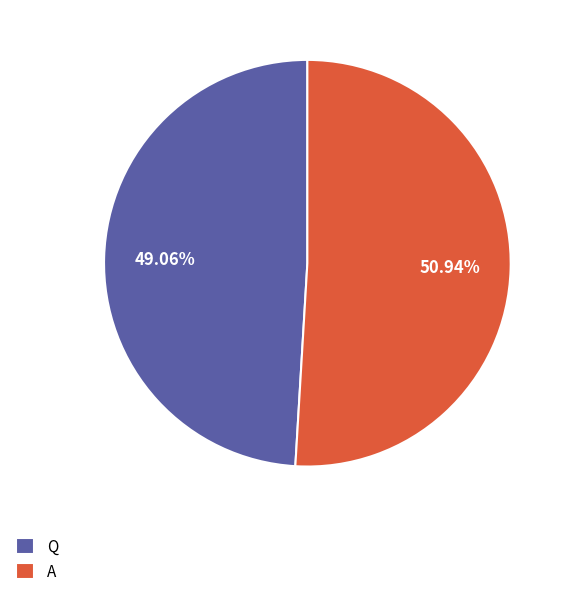

Approximately how many times larger is the value at A compared to Q?

1.0